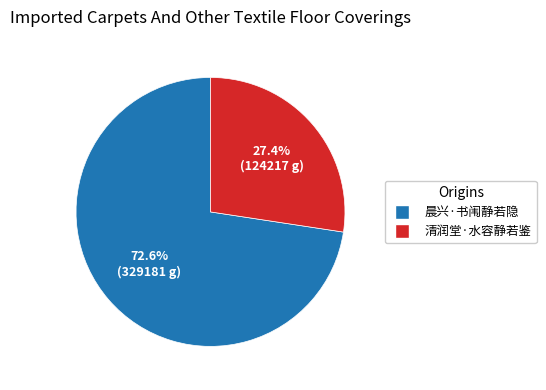

Which has a higher value, 晨兴·书闱静若隐 or 清润堂·水容静若鉴?

晨兴·书闱静若隐